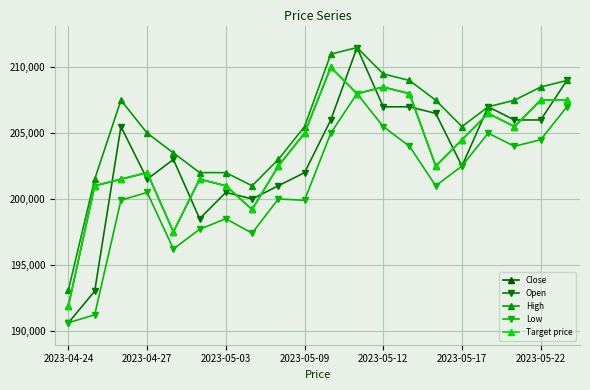

At how many categories does at least one series exceed 197422?

19